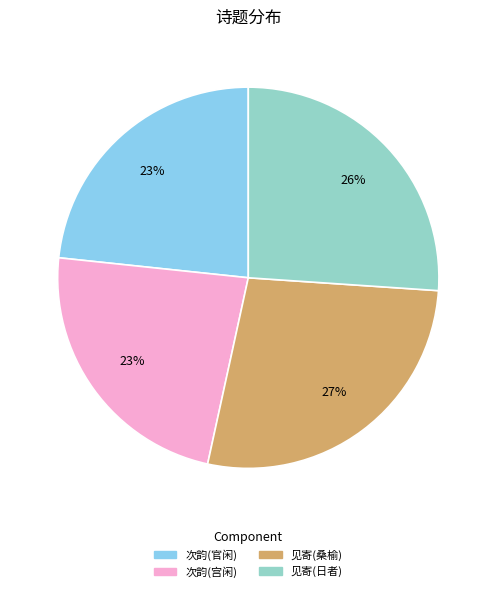

To the nearest percent, what is the average slice percentage?

25%